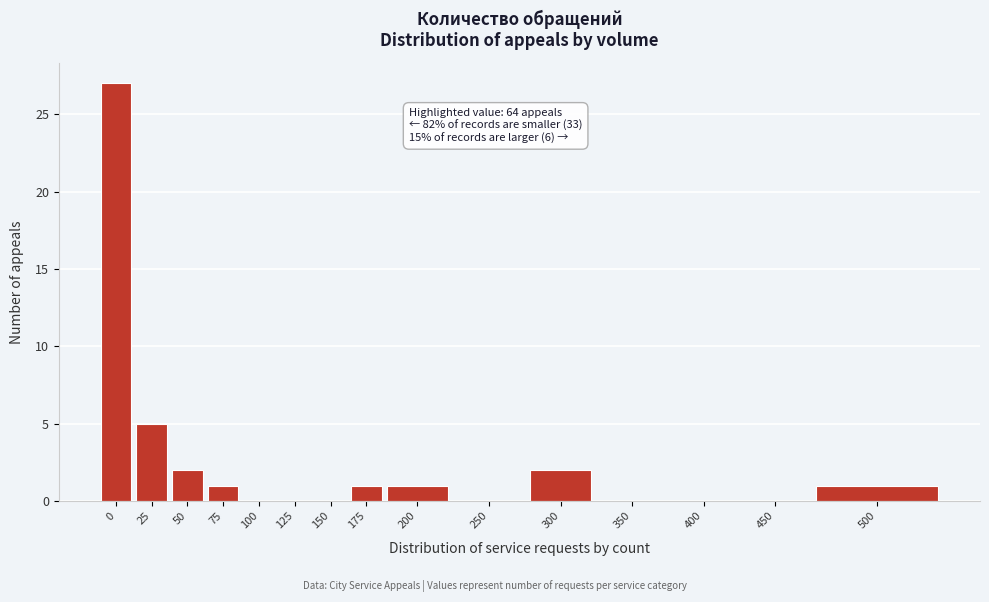

Reading left to right, transcribe all the data shown in this chart.

0=27	25=5	50=2	75=1	100=0	125=0	150=0	175=1	200=1	250=0	300=2	350=0	400=0	450=0	500=1